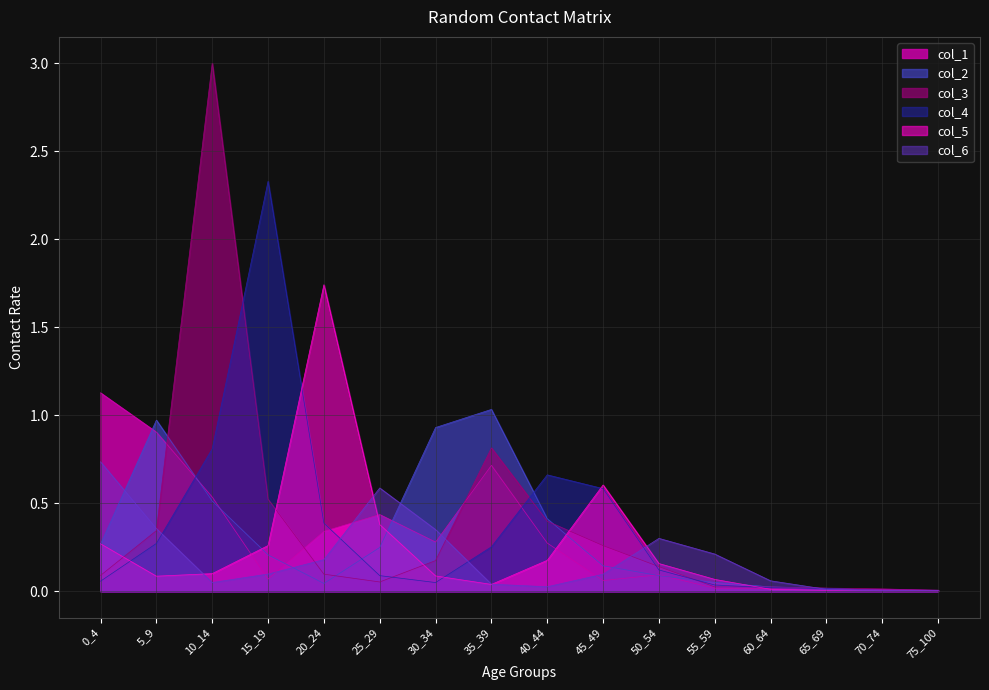

Between 20_24 and 60_64, which is larger?

20_24